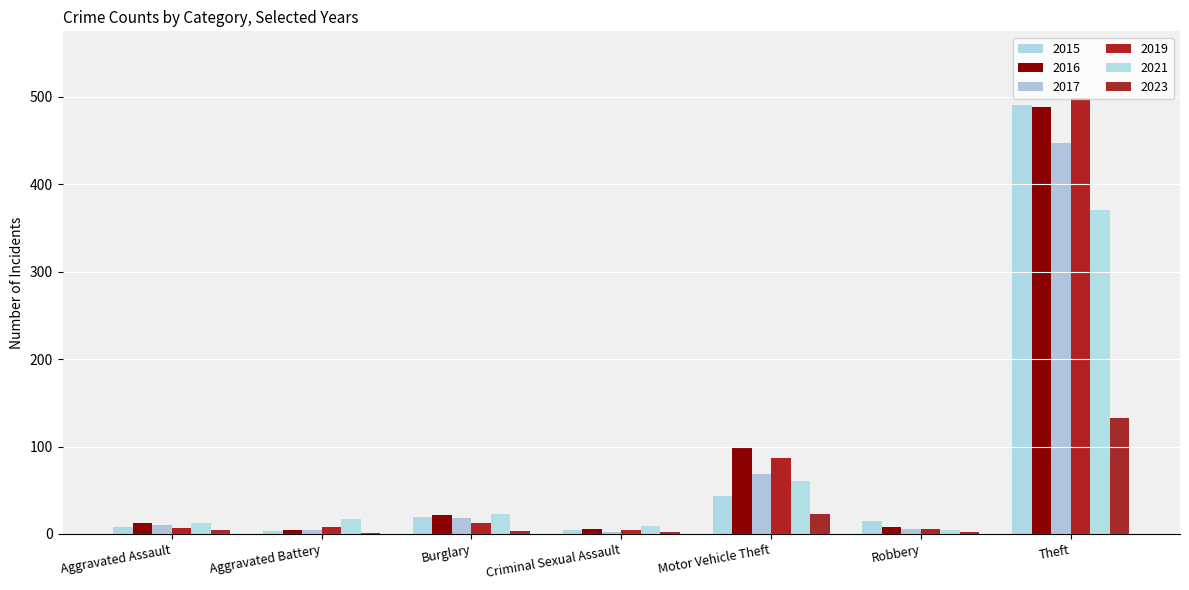

Which series has the widest spread of values?

2019